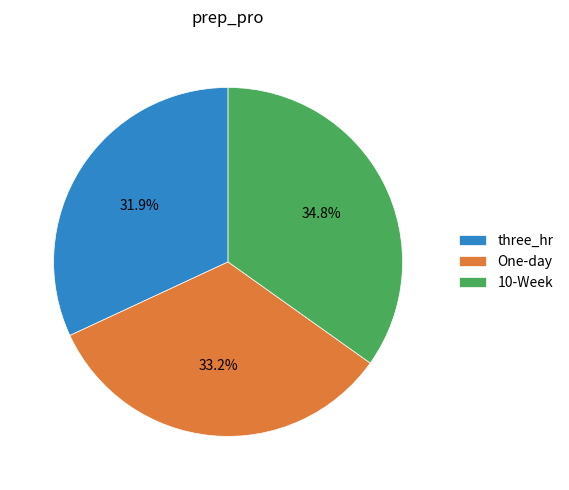

Count the number of slices in the pie.

3